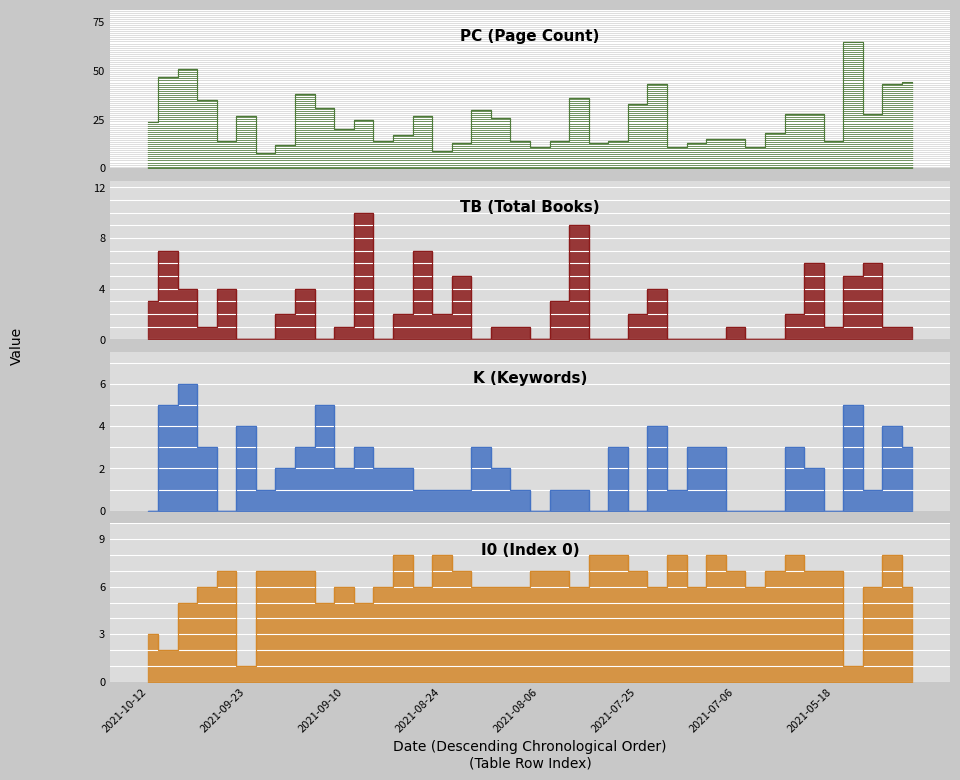

How many times do I0 and TB cross each other?

8